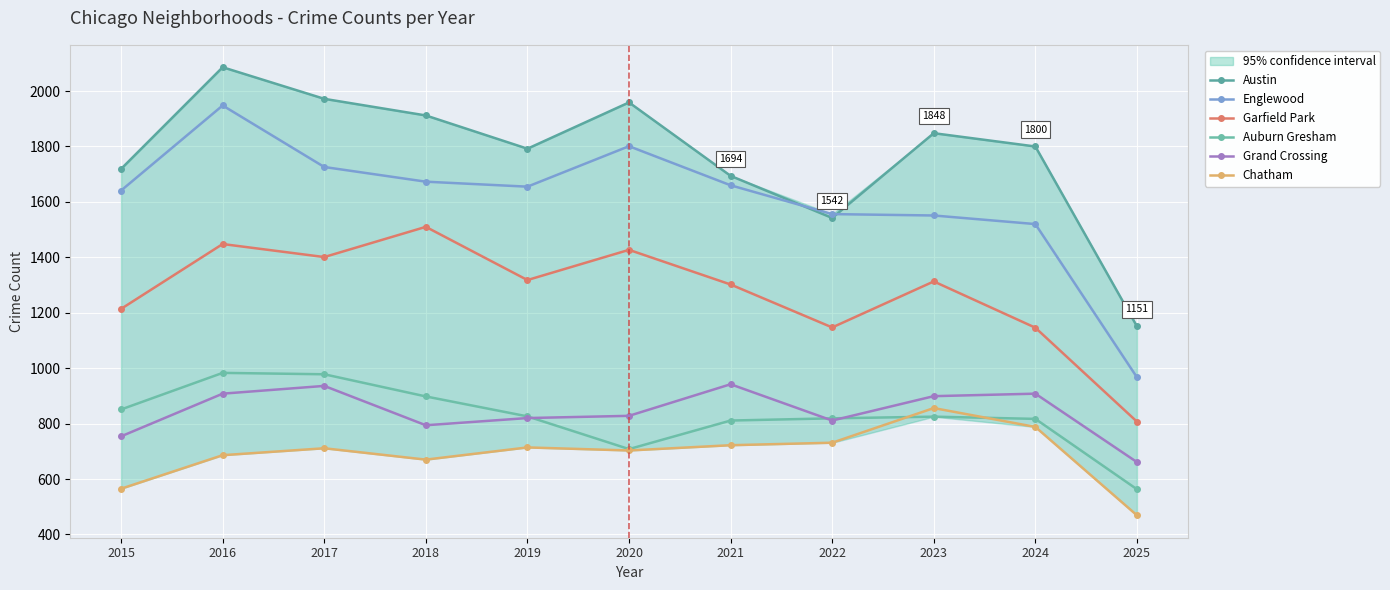

At 2025, list the series in order from largest to smallest.

Austin, Englewood, Garfield Park, Grand Crossing, Auburn Gresham, Chatham